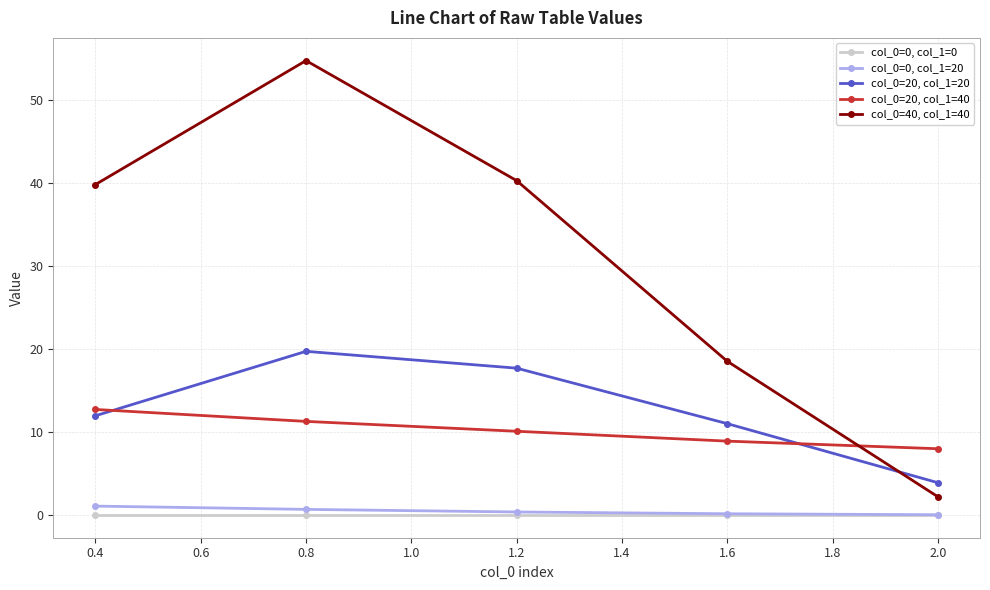

True or false: col_0=20, col_1=40 and col_0=0, col_1=20 cross at least once.

False